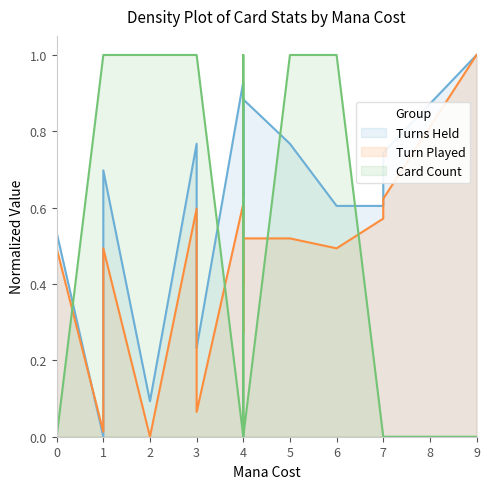

Reading left to right, transcribe all the data shown in this chart.

Turns Held: 0=0.5	1=0.0	1=0.4	1=0.7	2=0.1	3=0.8	3=0.3	3=0.2	4=0.9	4=0.6	4=0.7	4=0.4	4=0.9	5=0.8	6=0.6	7=0.6	7=0.7	9=1.0
Turn Played: 0=0.5	1=0.0	1=0.2	1=0.5	2=0.0	3=0.6	3=0.1	3=0.1	4=0.6	4=0.4	4=0.5	4=0.3	4=0.5	5=0.5	6=0.5	7=0.6	7=0.6	9=1.0
Card Count: 0=0.0	1=1.0	1=1.0	1=1.0	2=1.0	3=1.0	3=1.0	3=1.0	4=0.0	4=1.0	4=1.0	4=1.0	4=0.0	5=1.0	6=1.0	7=0.0	7=0.0	9=0.0